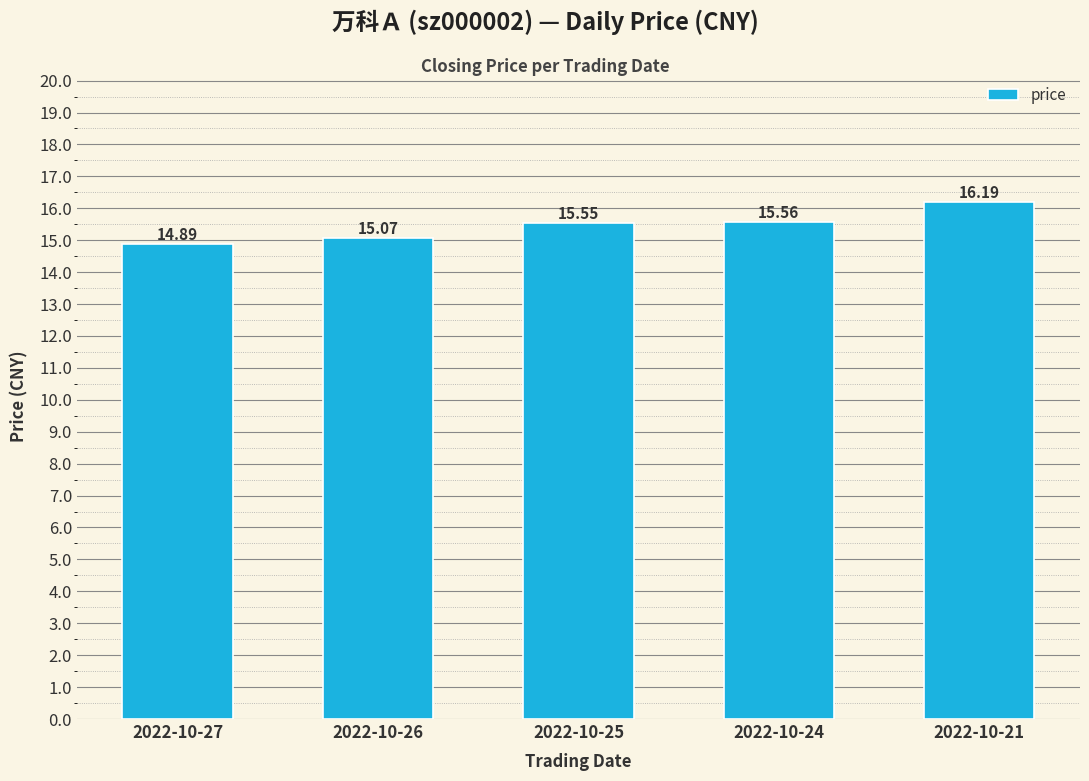

Between 2022-10-25 and 2022-10-26, which is larger?

2022-10-25